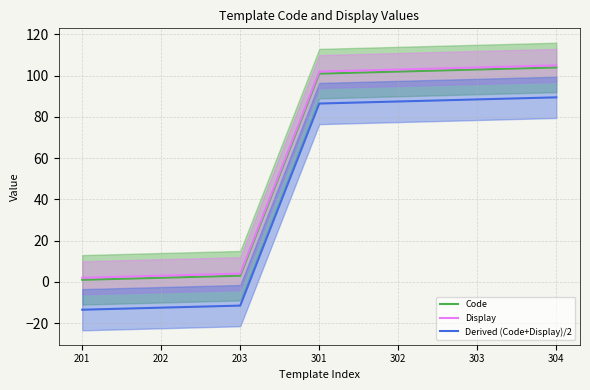

What is the value of the Display point at the 2nd from the left?

3.0